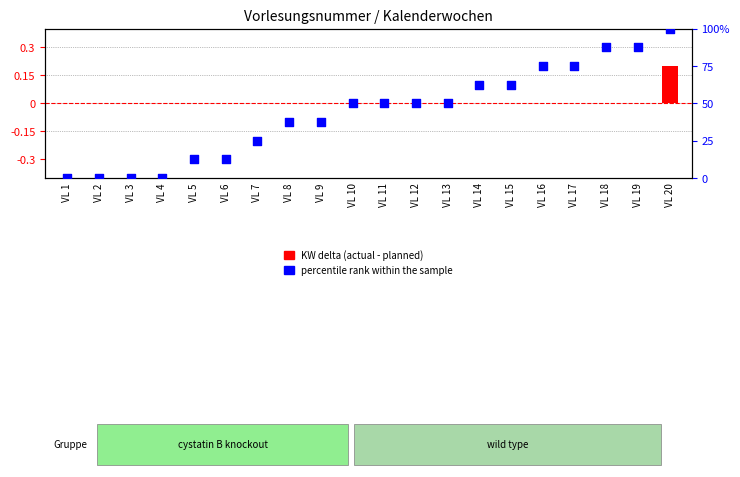

Which series reaches the minimum Y coordinate?

KW delta (actual - planned)